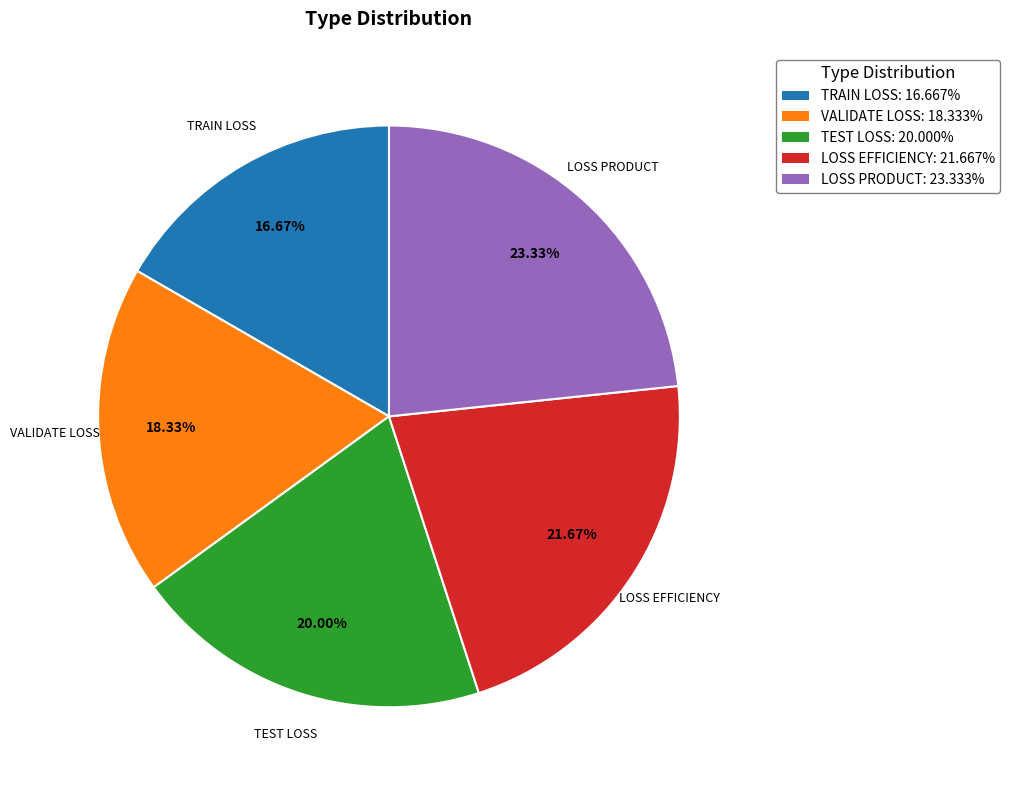

Is VALIDATE LOSS the majority of the pie?

No